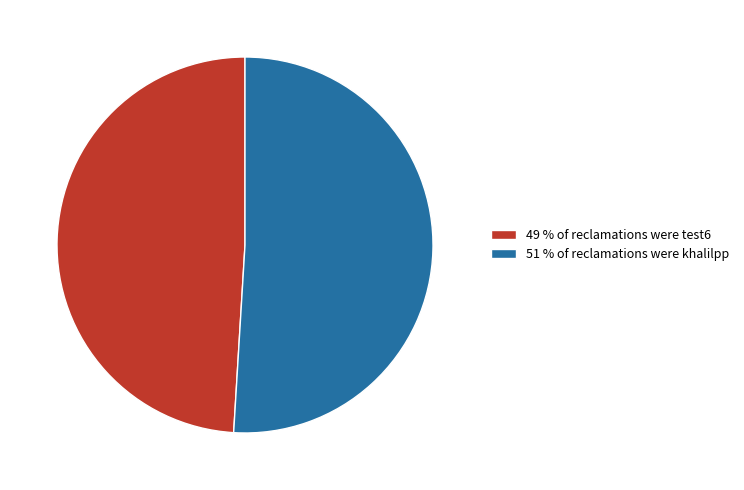

Count the number of slices in the pie.

2